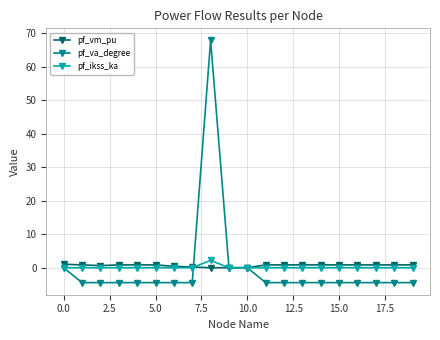

What is the value of the pf_va_degree point at the 7th from the left?

-4.4